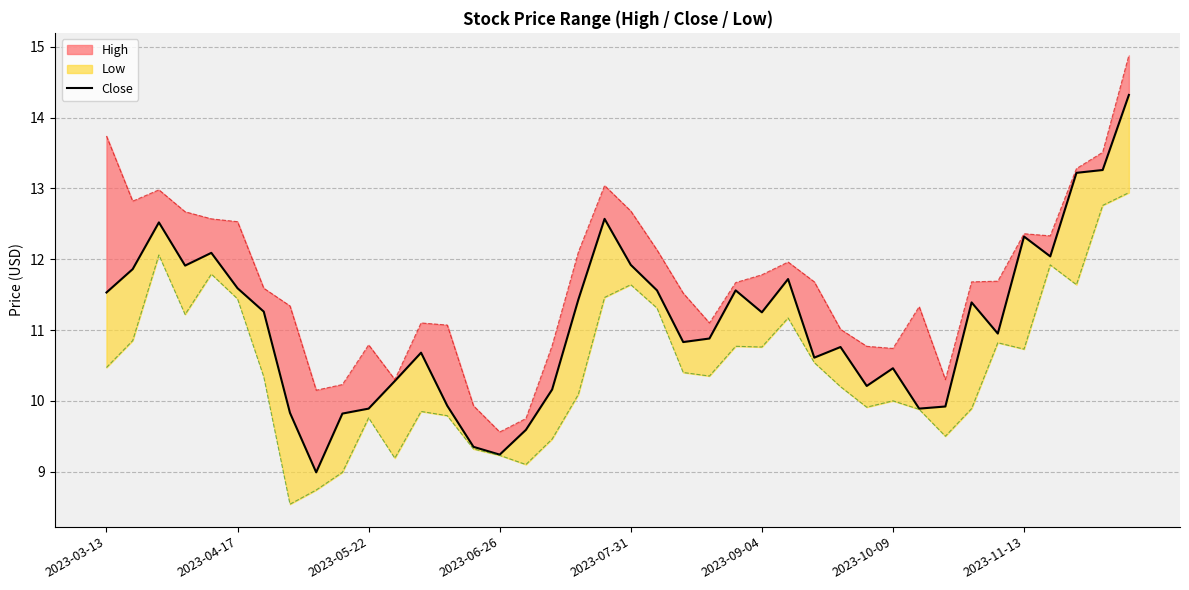

What is the sum of all values?

443.6